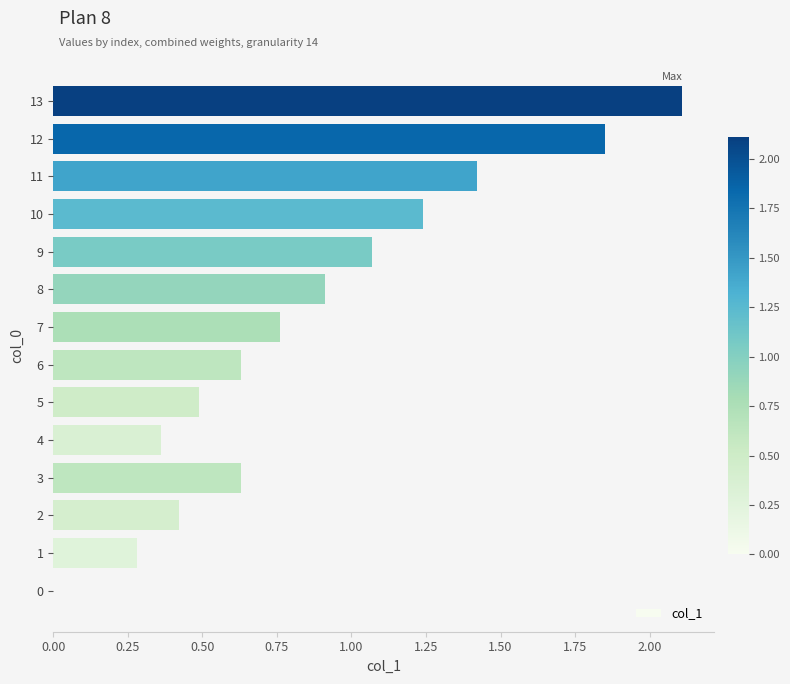

Between 13 and 3, which is larger?

13